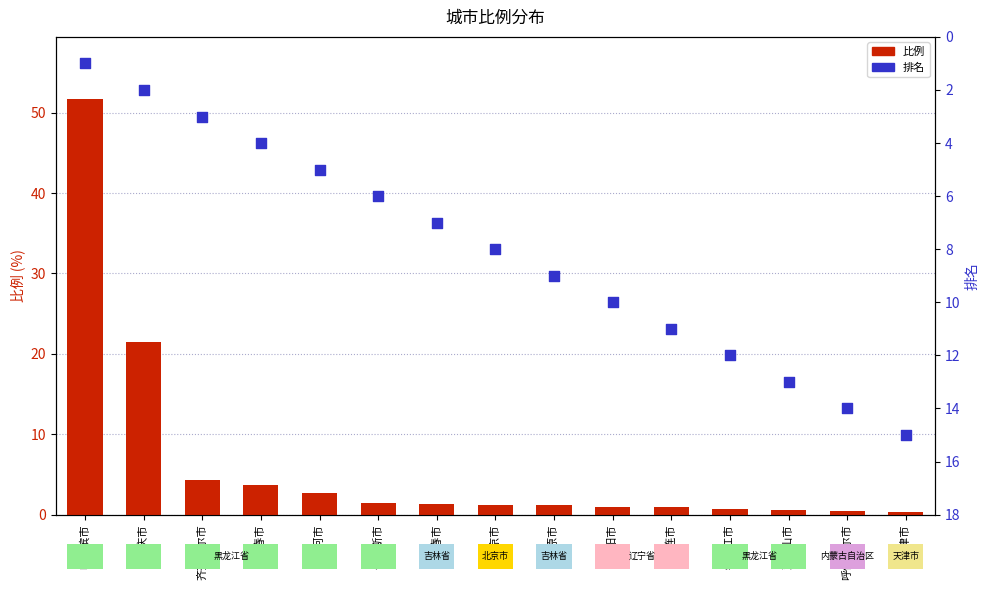

At which category is the sum across all series the highest?

哈尔滨市